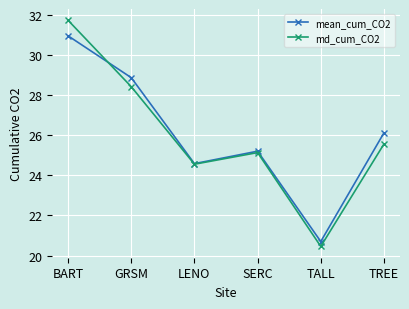

Reading left to right, what are all the values shown in this chart?

mean_cum_CO2: 30.9	28.9	24.6	25.2	20.7	26.1
md_cum_CO2: 31.7	28.4	24.6	25.1	20.5	25.6